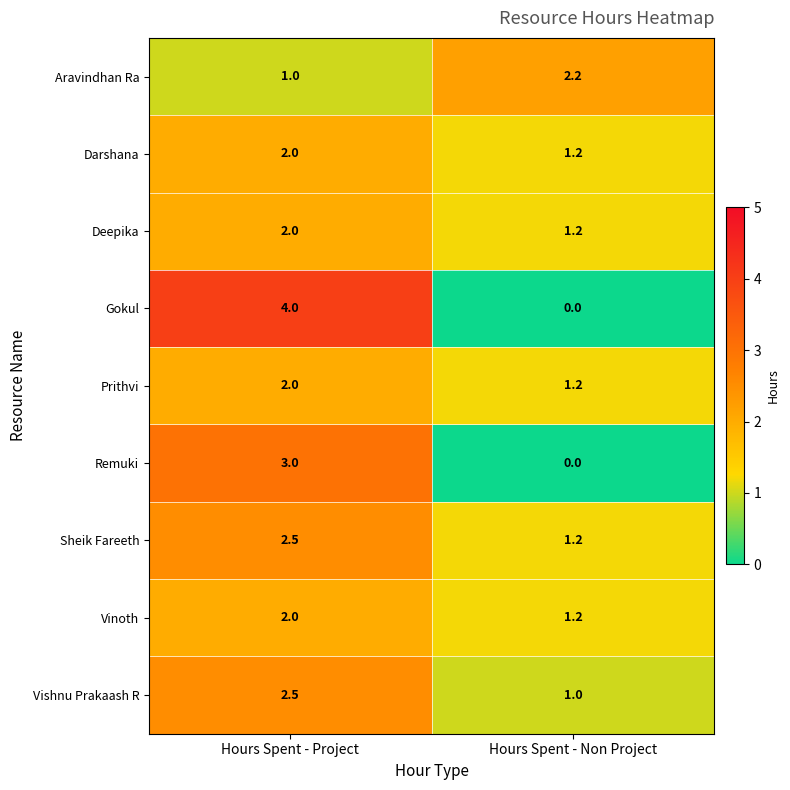

The Darshana series shows 2.6 at Hours Spent - Project. True or false?

False